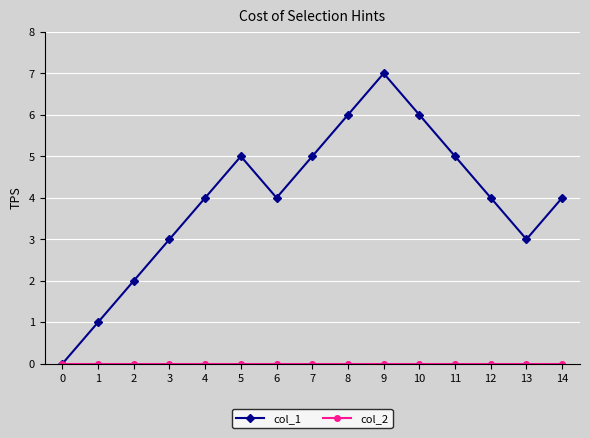

How many lines are shown in the chart?

2